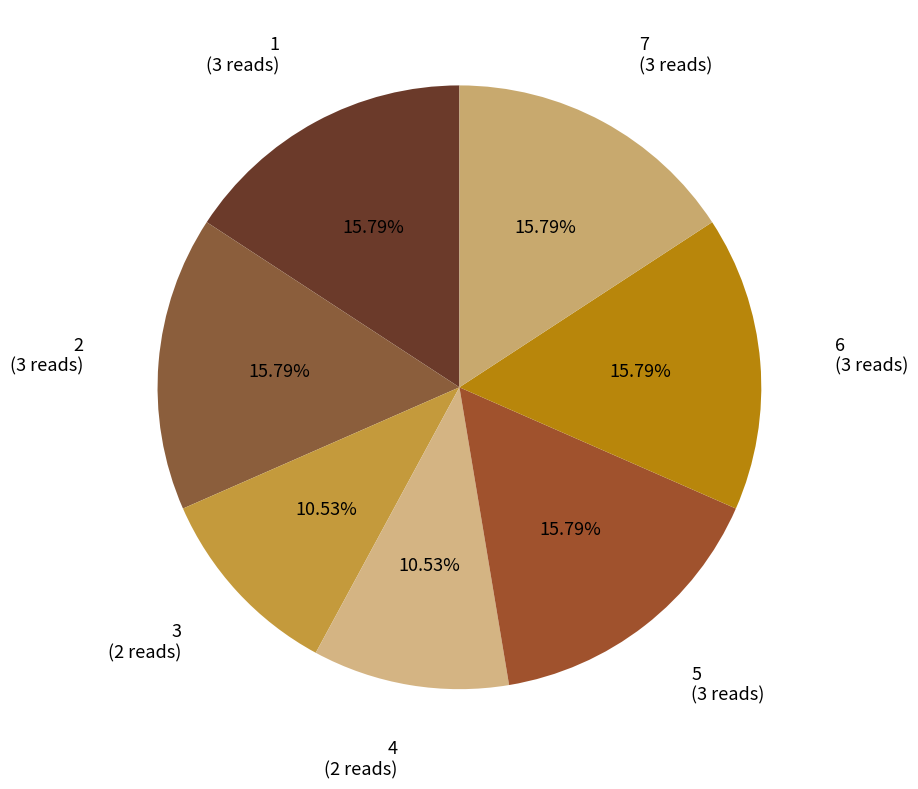

How many slices are in this pie chart?

7